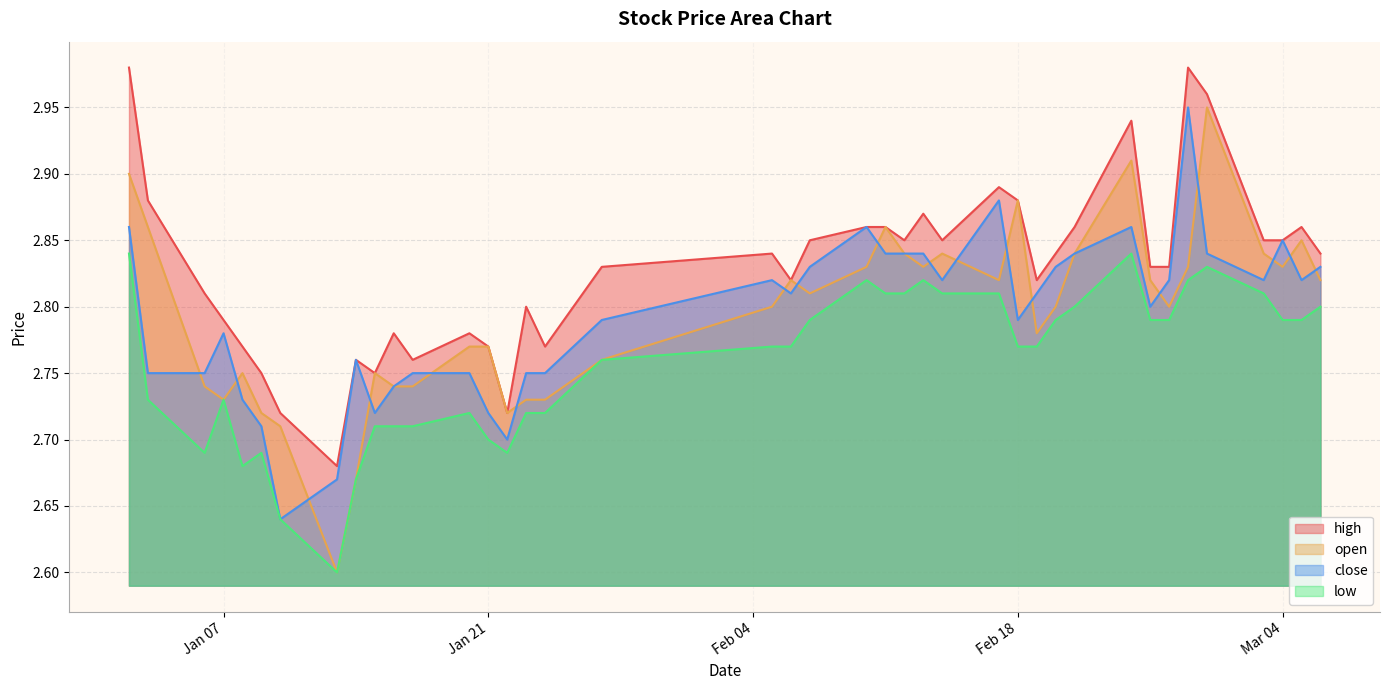

What is the label of the 20th point from the right?

2025-02-07